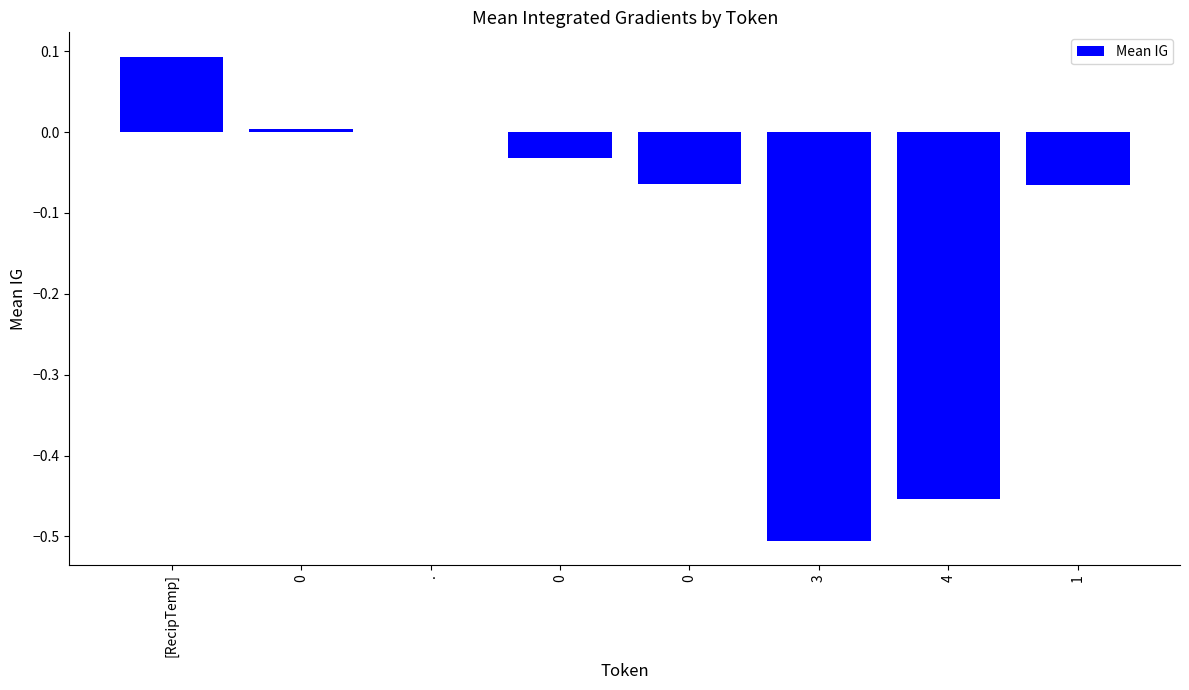

How many categories are shown in the chart?

8